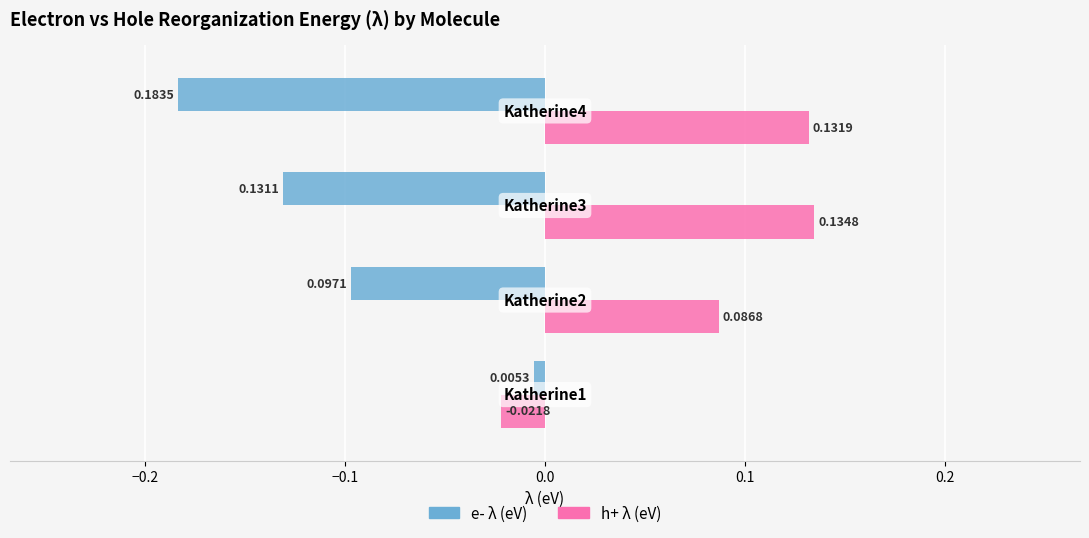

Which series has the largest range (max minus min)?

e- λ (eV)